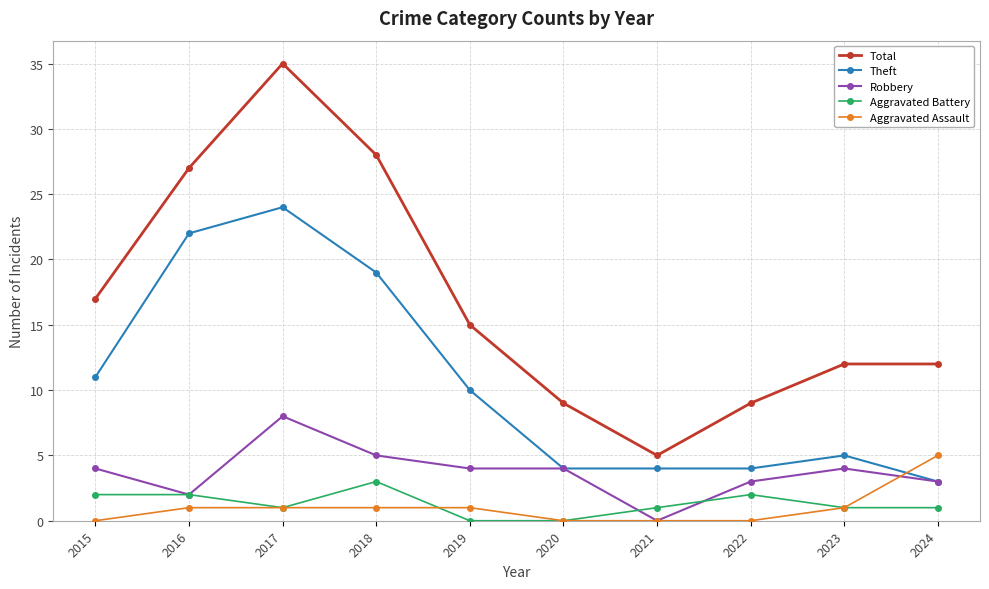

Which label corresponds to the largest value in the chart?

2017